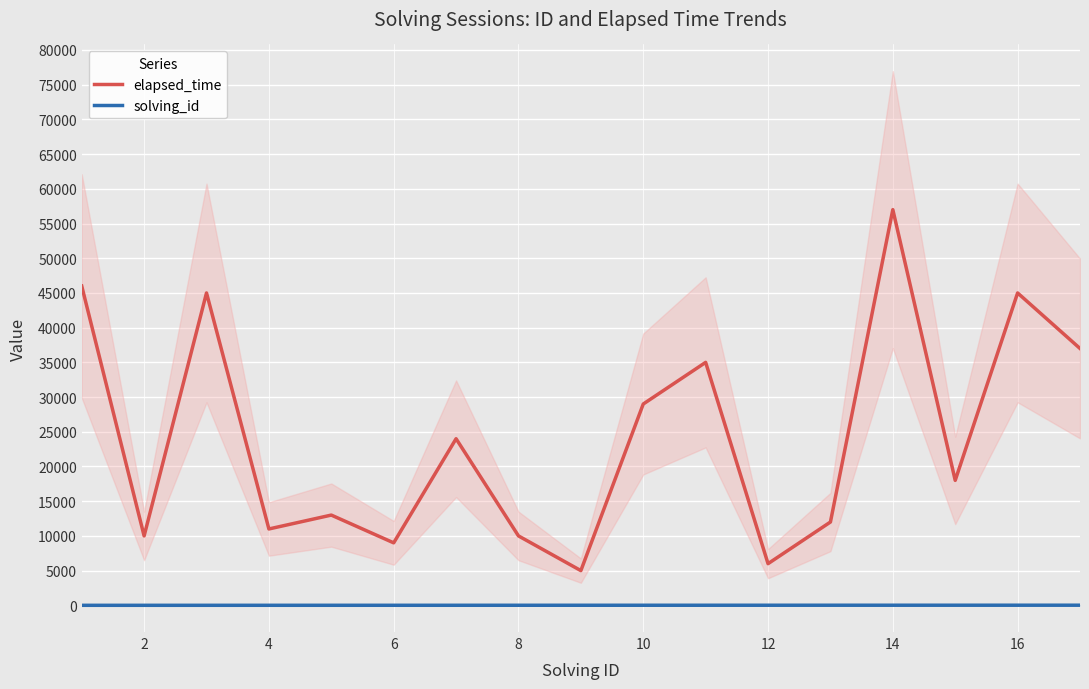

True or false: solving_id and elapsed_time intersect in this chart.

False